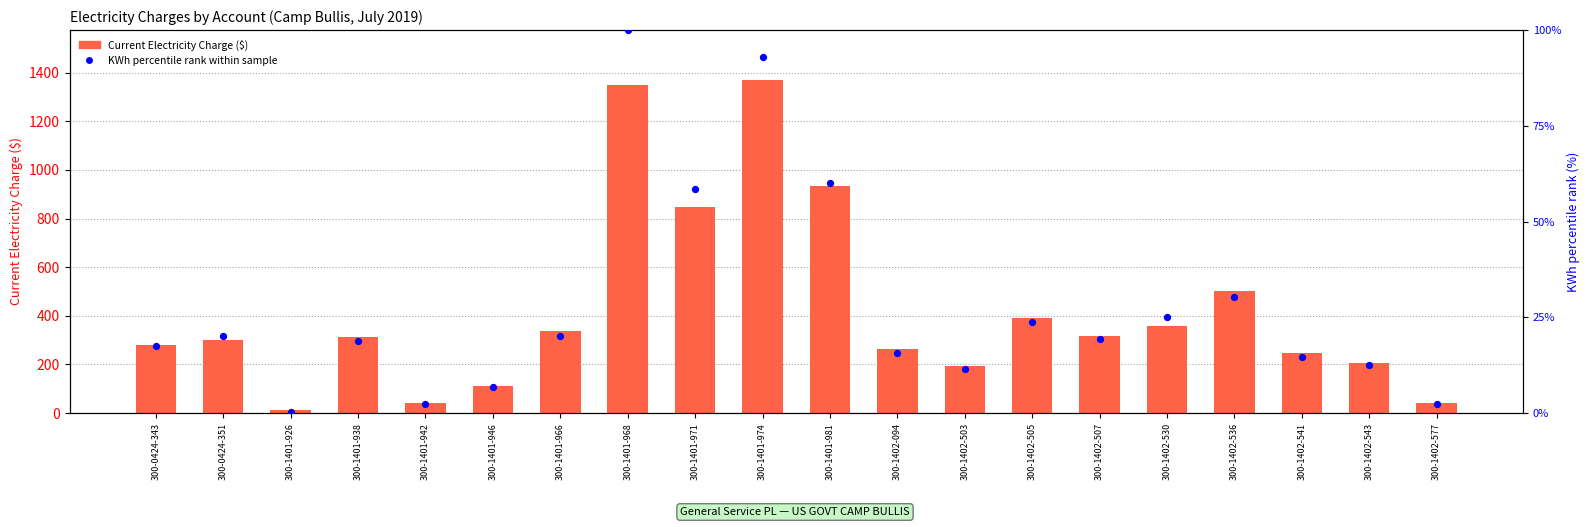

Which series reaches the minimum Y coordinate?

KWh (percentile rank within sample)